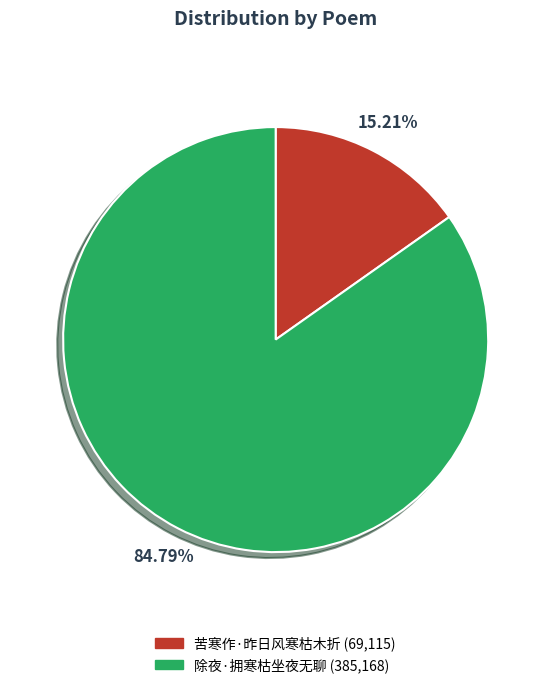

To the nearest percent, what portion does 苦寒作·昨日风寒枯木折 represent?

15%